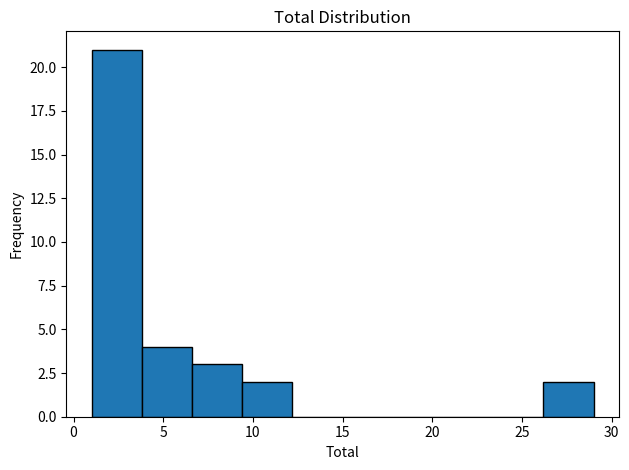

Reading left to right, transcribe this chart: for each bar, give the range it covers on the x-axis and its height. Neither the bar edges nor the heights are printed on the chart, so give them approximately, as read against the axes.

1.0 to 3.8: 21
3.8 to 6.6: 4
6.6 to 9.4: 3
9.4 to 12.2: 2
12.2 to 15.0: 0
15.0 to 17.8: 0
17.8 to 20.6: 0
20.6 to 23.4: 0
23.4 to 26.2: 0
26.2 to 29.0: 2